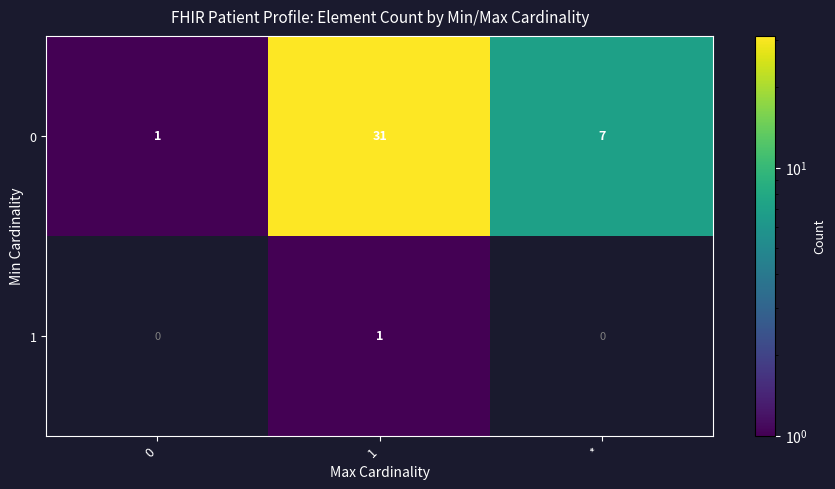

The value of 1 at 0 is 0. True or false?

True